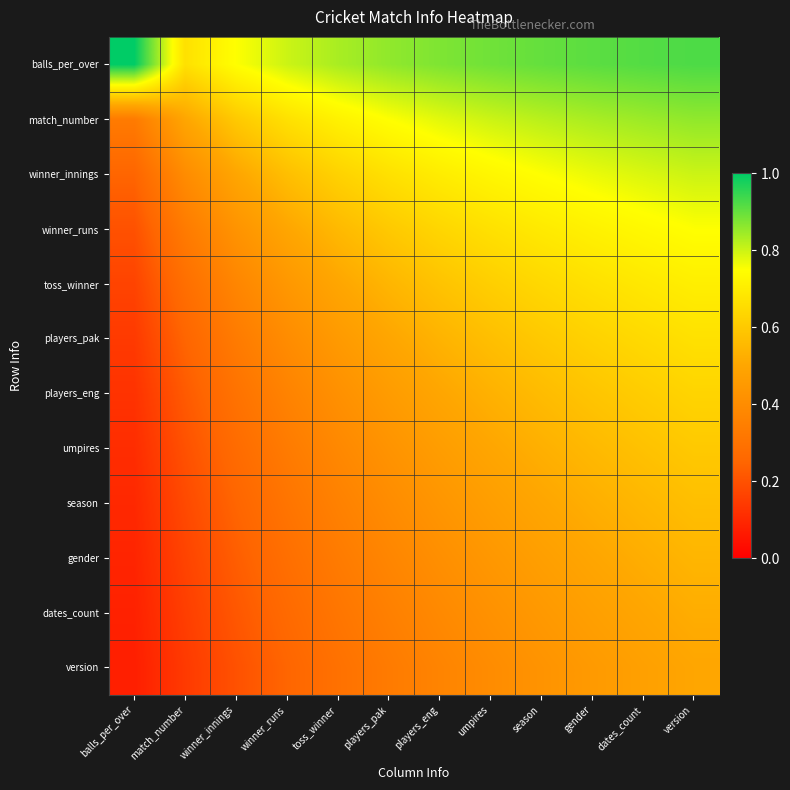

At which category is the sum across all series the highest?

version